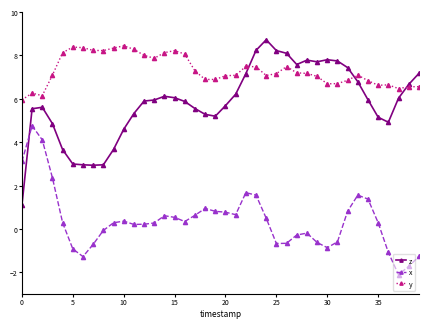

Which series has the largest range (max minus min)?

z